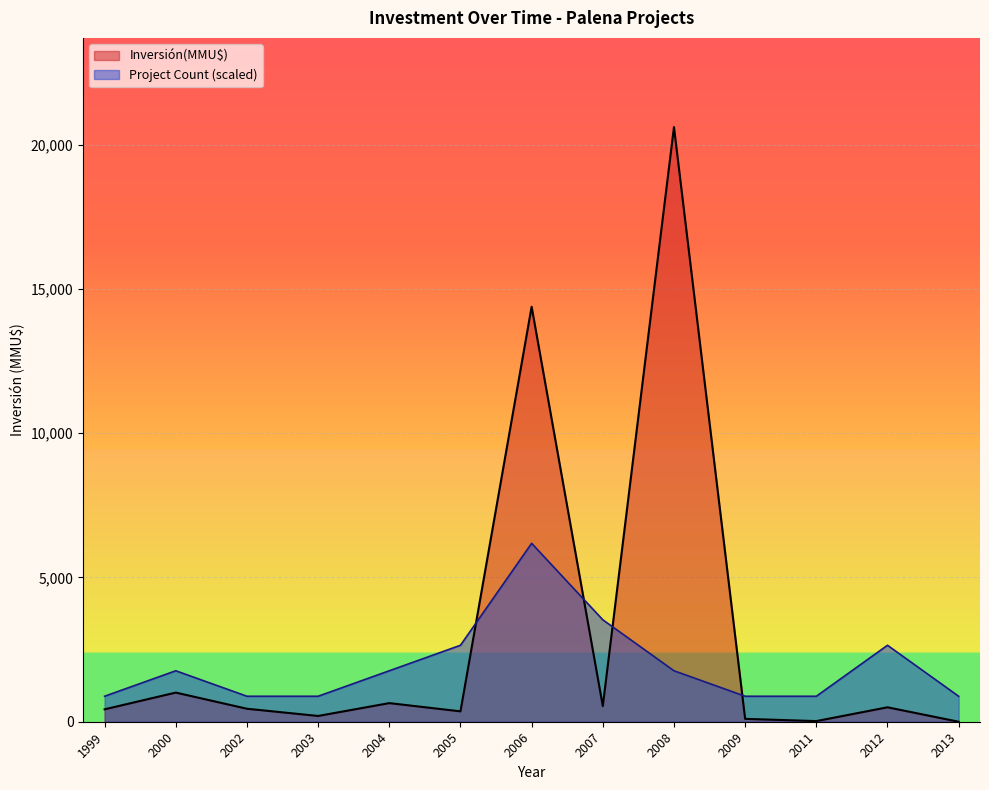

Rank the series at 2008 from lowest to highest value.

Project Count (scaled), Inversión(MMU$)